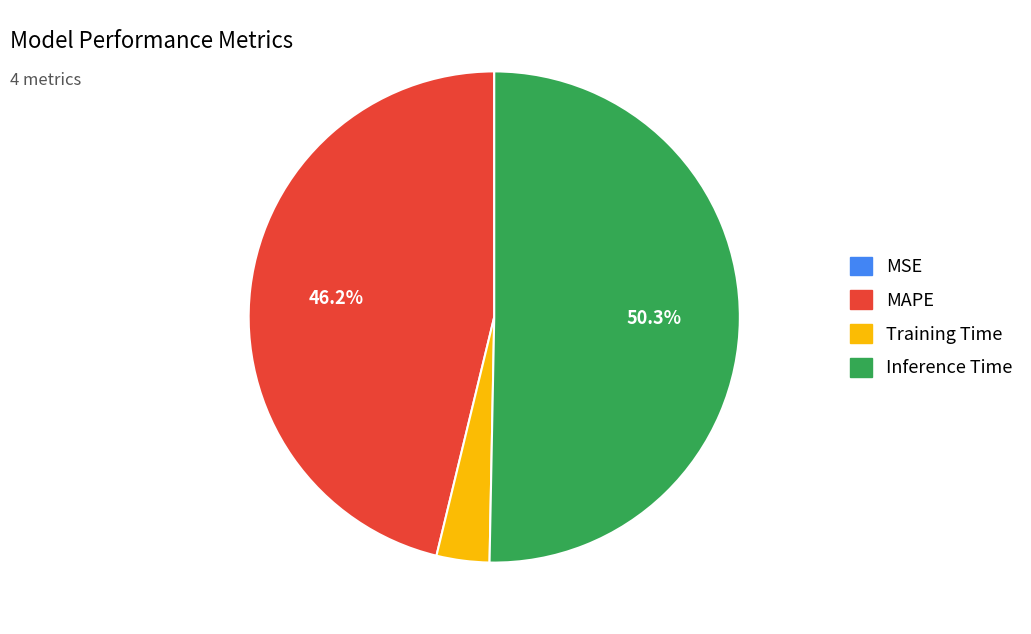

What is the total percentage of Inference Time and MAPE?

96.5%